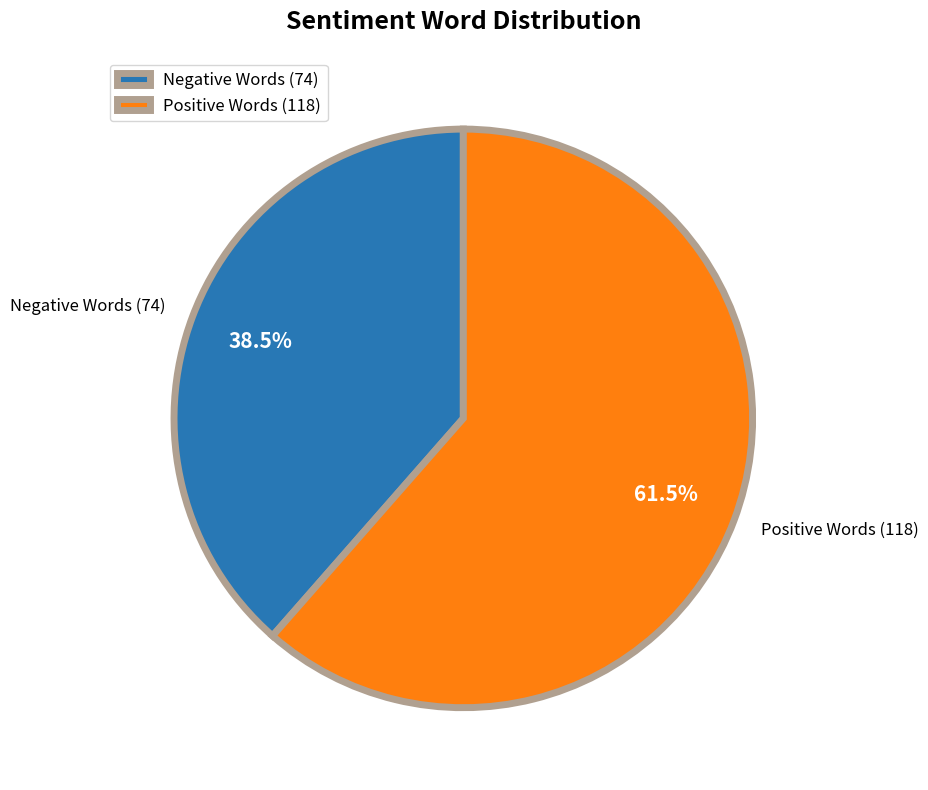

Which category has the smallest portion of the pie?

Negative Words (74)